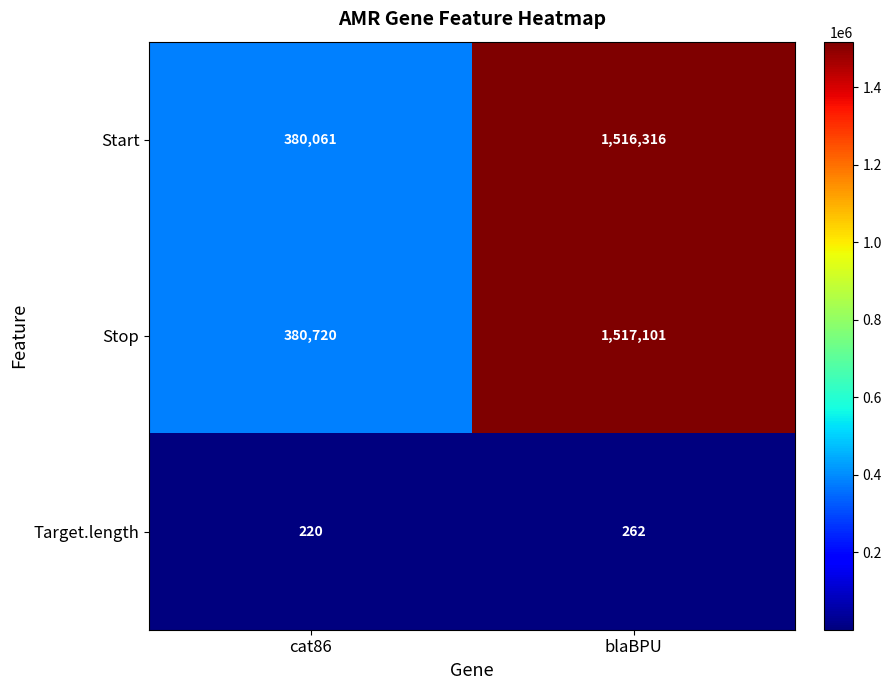

Reading left to right, what are all the values shown in this chart?

Start: 380061	1516316
Stop: 380720	1517101
Target.length: 220	262